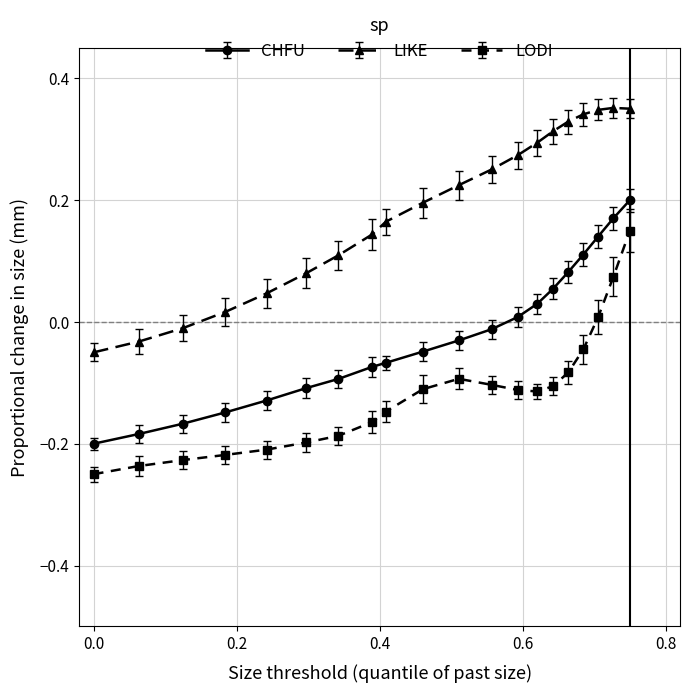

How many lines are shown in the chart?

3